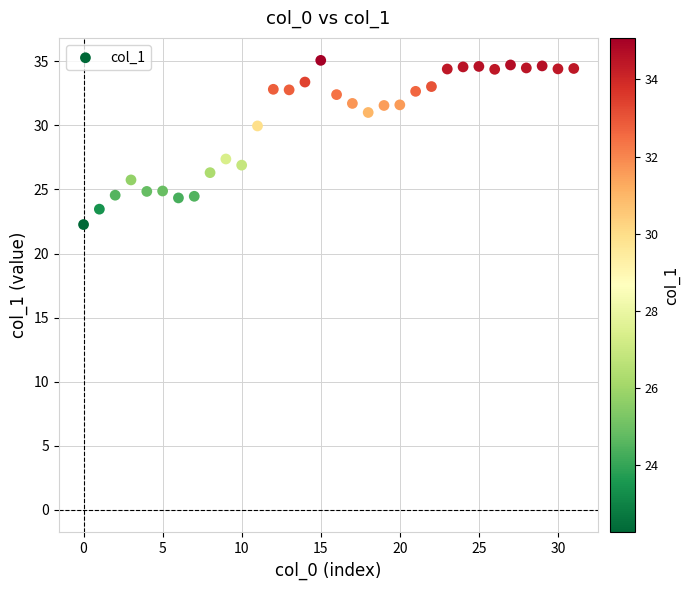

What Y value in the scatter plot is closest to 28?

27.4